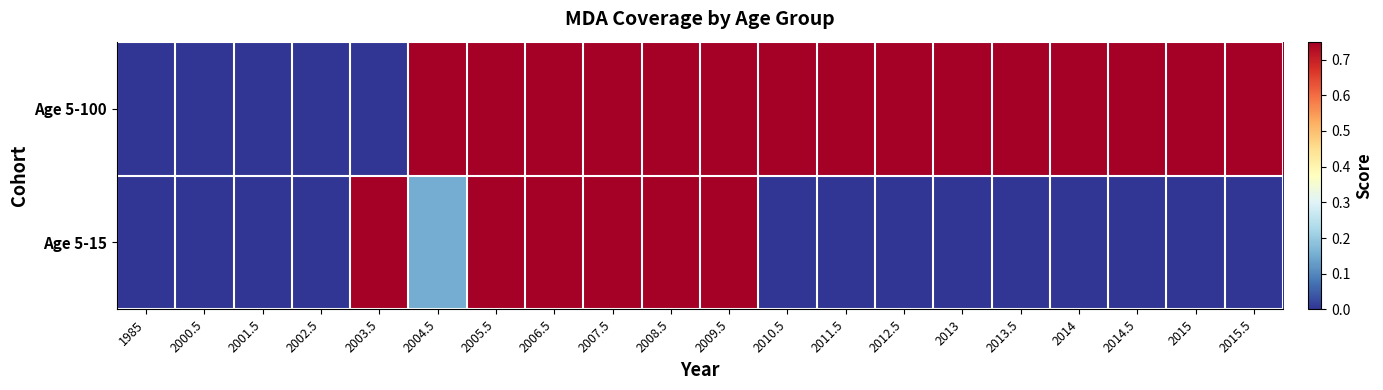

Reading left to right, transcribe all the data shown in this chart.

Age 5-100: 1985=0.0	2000.5=0.0	2001.5=0.0	2002.5=0.0	2003.5=0.0	2004.5=0.8	2005.5=0.8	2006.5=0.8	2007.5=0.8	2008.5=0.8	2009.5=0.8	2010.5=0.8	2011.5=0.8	2012.5=0.8	2013=0.8	2013.5=0.8	2014=0.8	2014.5=0.8	2015=0.8	2015.5=0.8
Age 5-15: 1985=0.0	2000.5=0.0	2001.5=0.0	2002.5=0.0	2003.5=0.8	2004.5=0.1	2005.5=0.8	2006.5=0.8	2007.5=0.8	2008.5=0.8	2009.5=0.8	2010.5=0.0	2011.5=0.0	2012.5=0.0	2013=0.0	2013.5=0.0	2014=0.0	2014.5=0.0	2015=0.0	2015.5=0.0